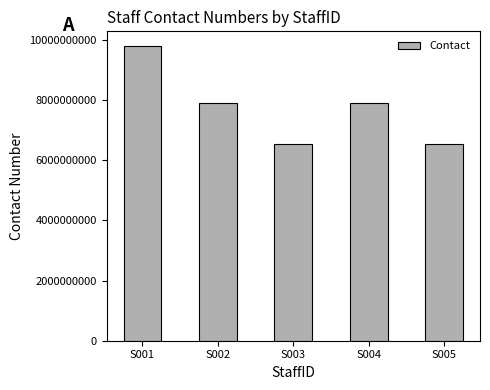

How many bars are there in total?

5